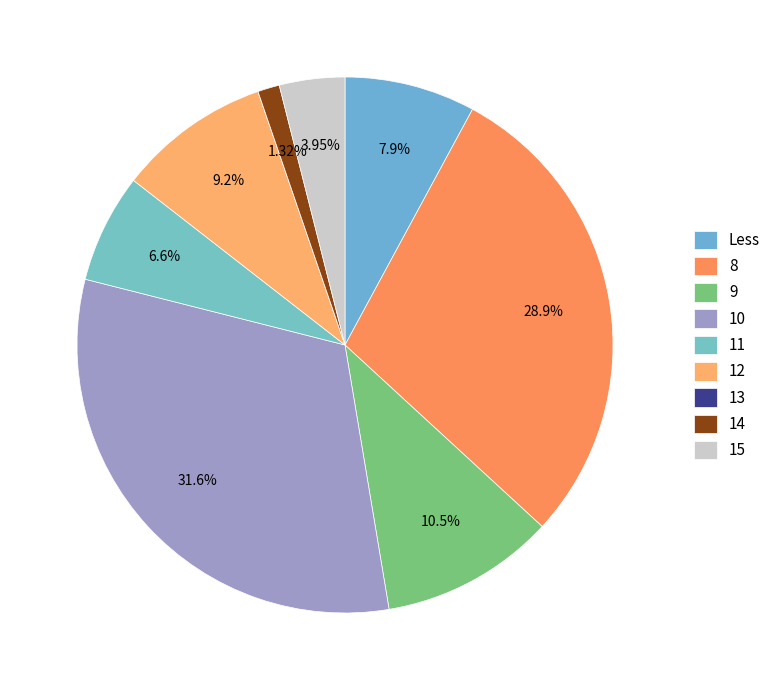

To the nearest percent, what portion does Less represent?

8%